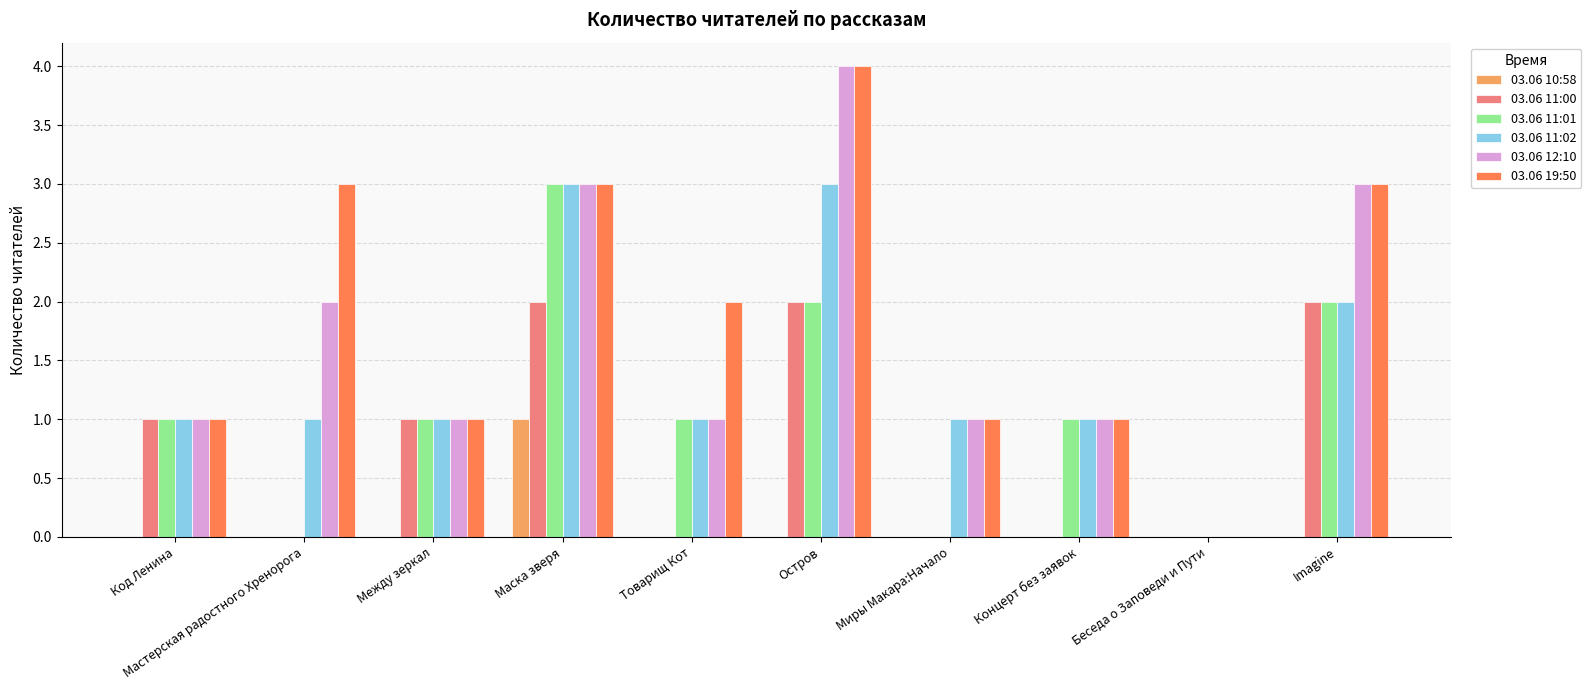

What is the difference between the 03.06 19:50 values at Код Ленина and Остров?

3